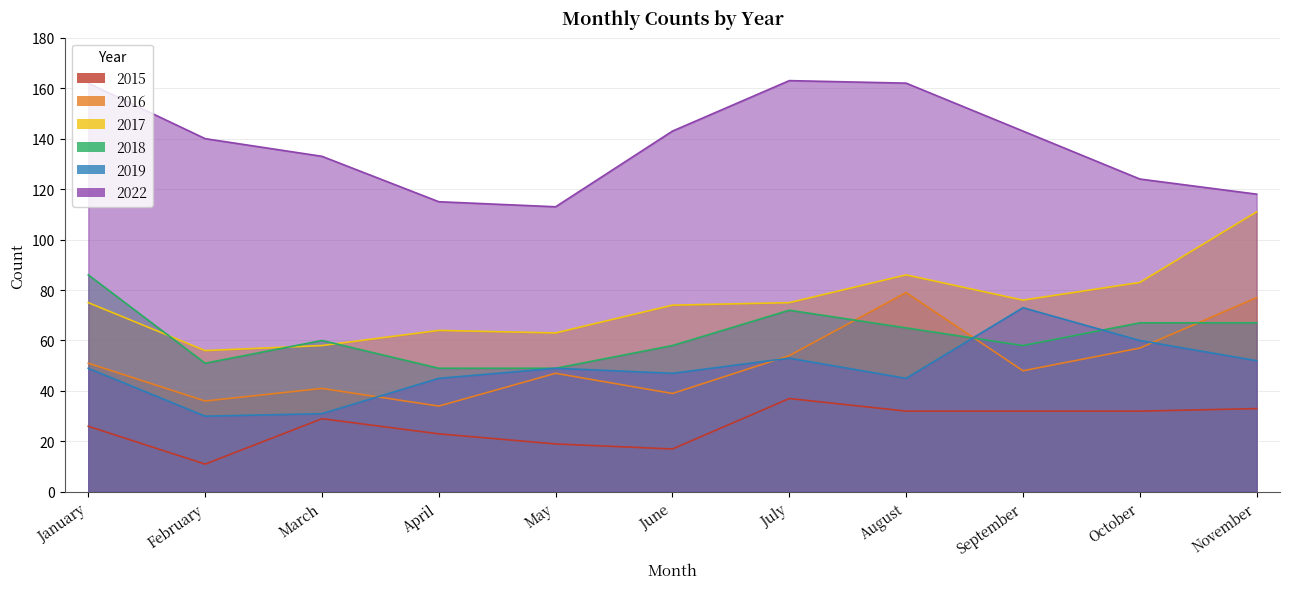

At which category is the sum across all series the highest?

August